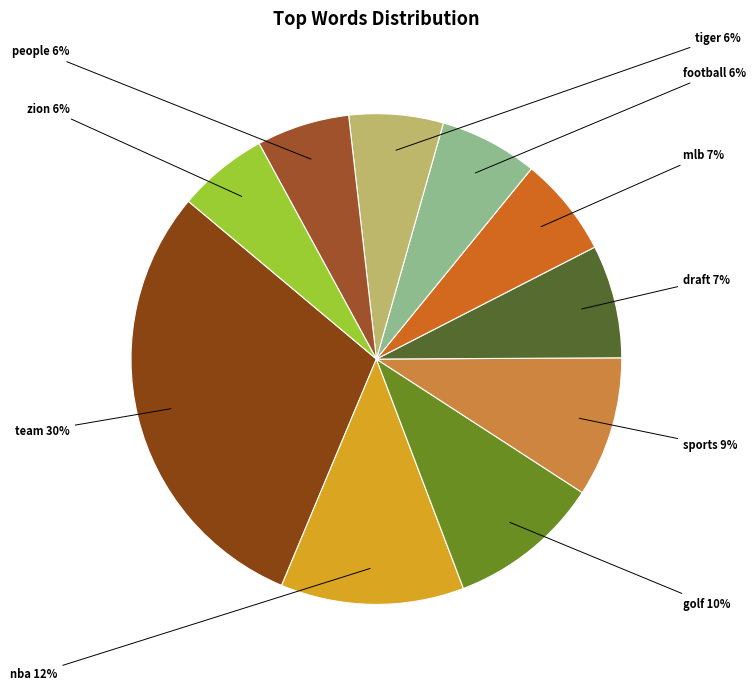

Which slice is the smallest?

zion